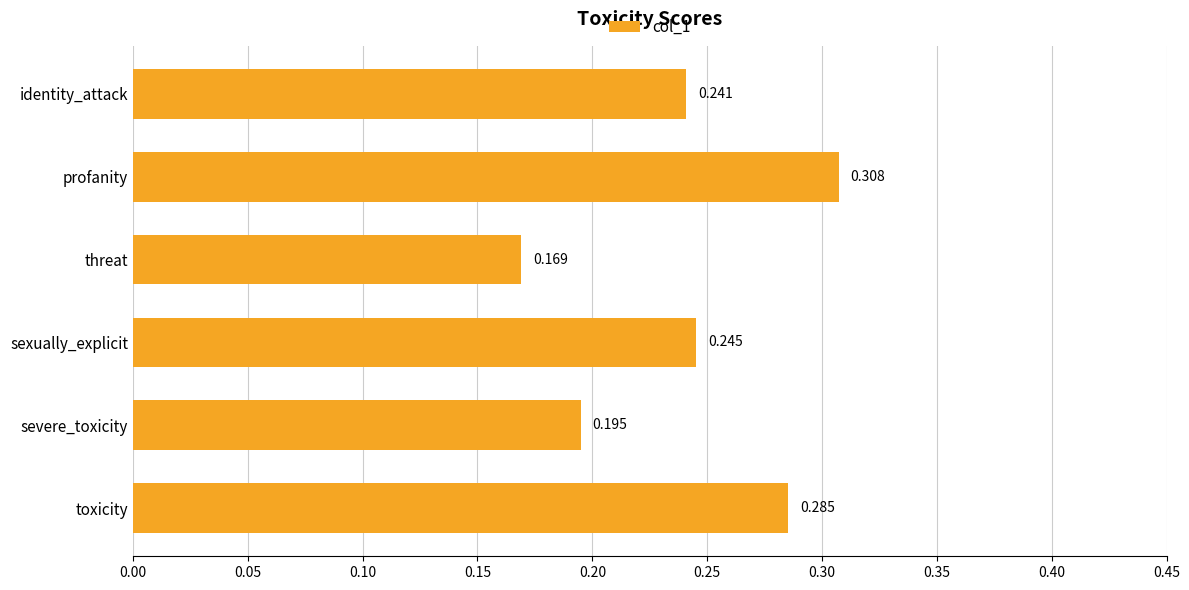

List the labels in order of value, largest first.

profanity, toxicity, sexually_explicit, identity_attack, severe_toxicity, threat